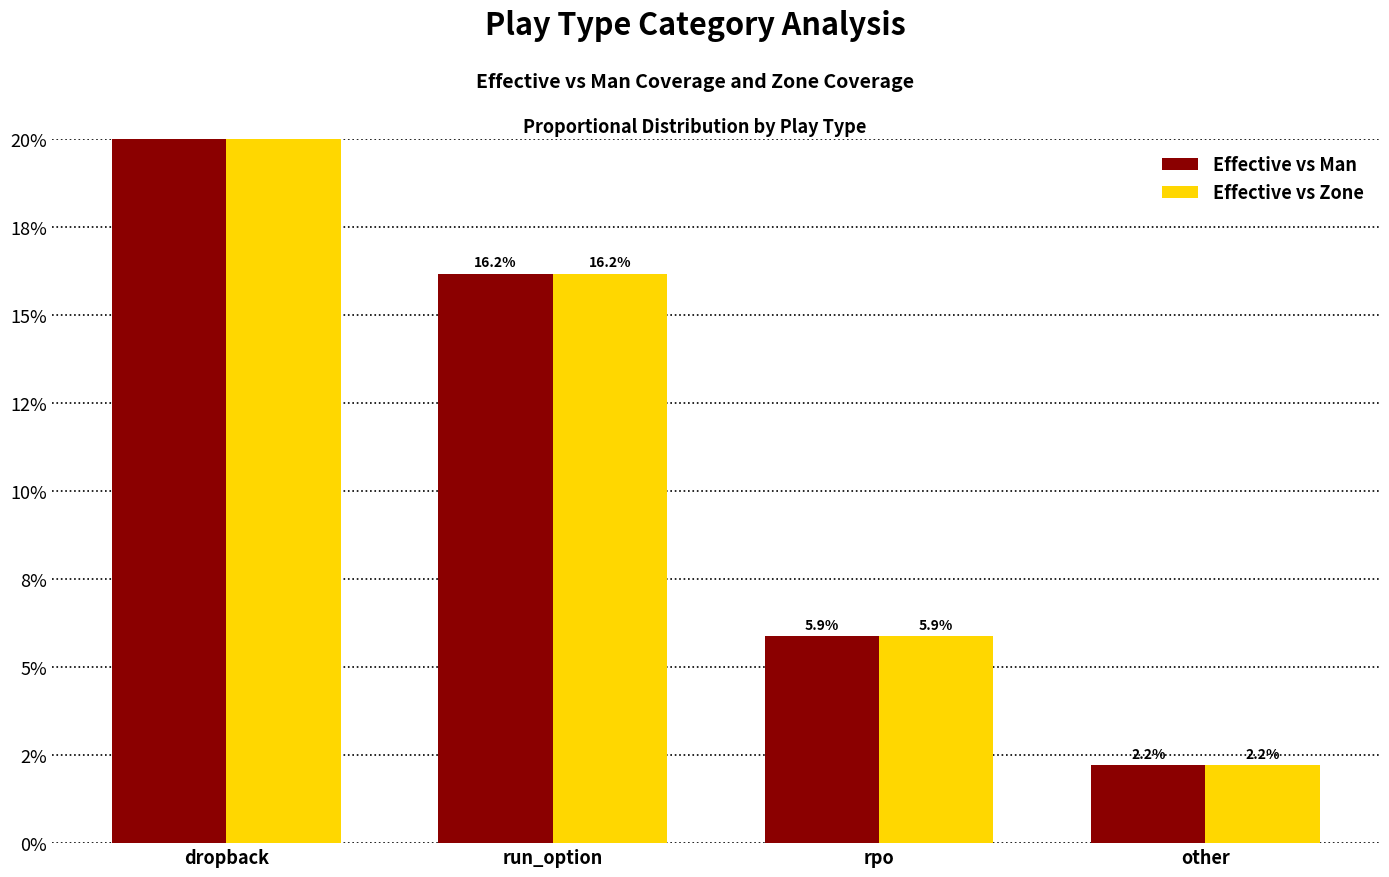

What is the smallest value displayed?

2.2